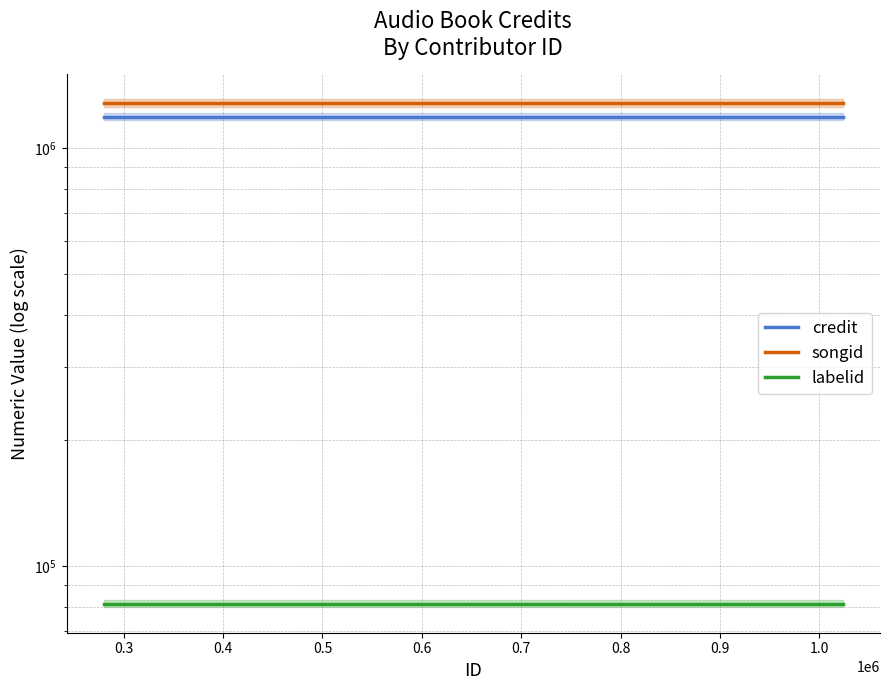

What is the value of the songid point at the 1st from the left?

1282537